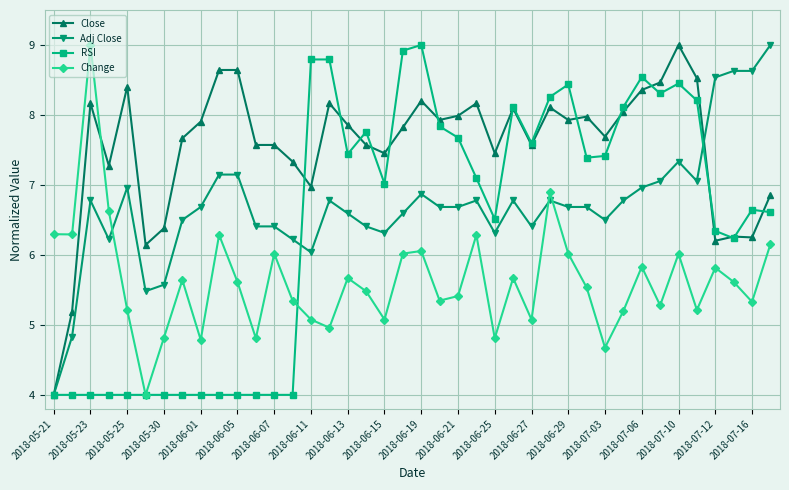

What is the maximum value shown in the chart?

9.0